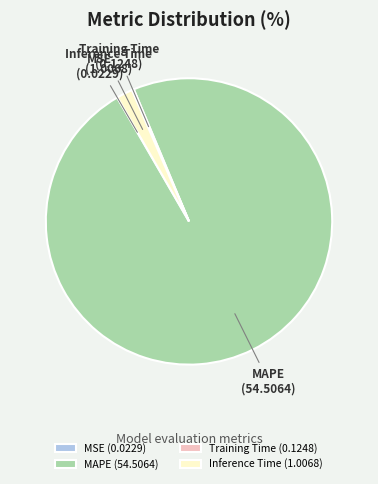

Which has a higher value, MAPE or Inference Time?

MAPE